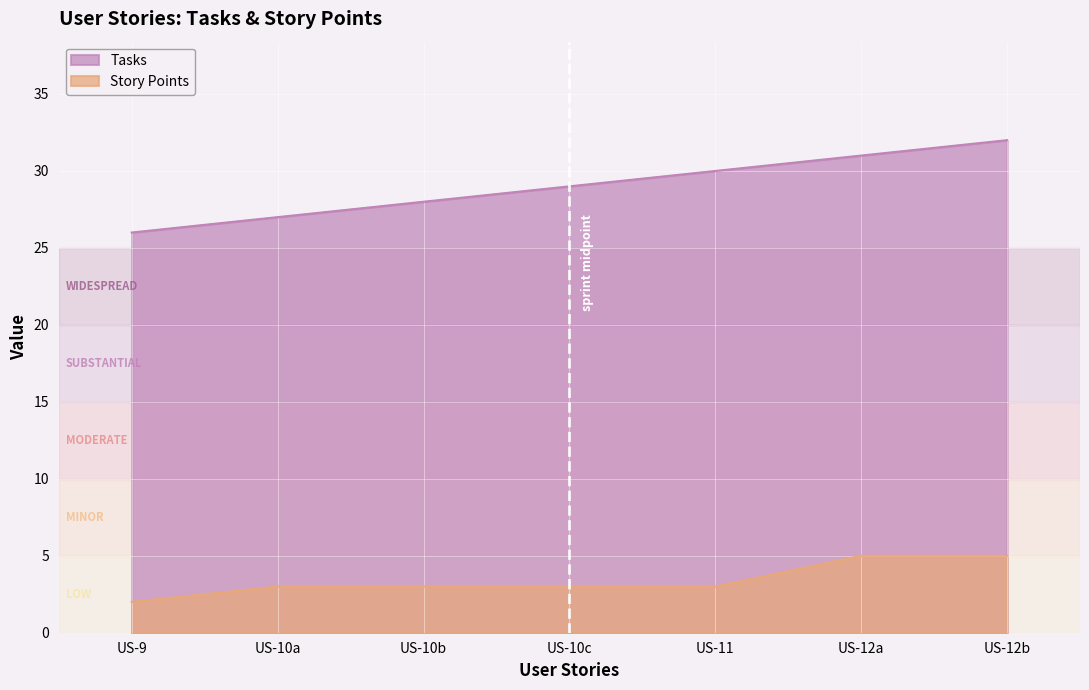

True or false: Story Points and Tasks intersect in this chart.

False